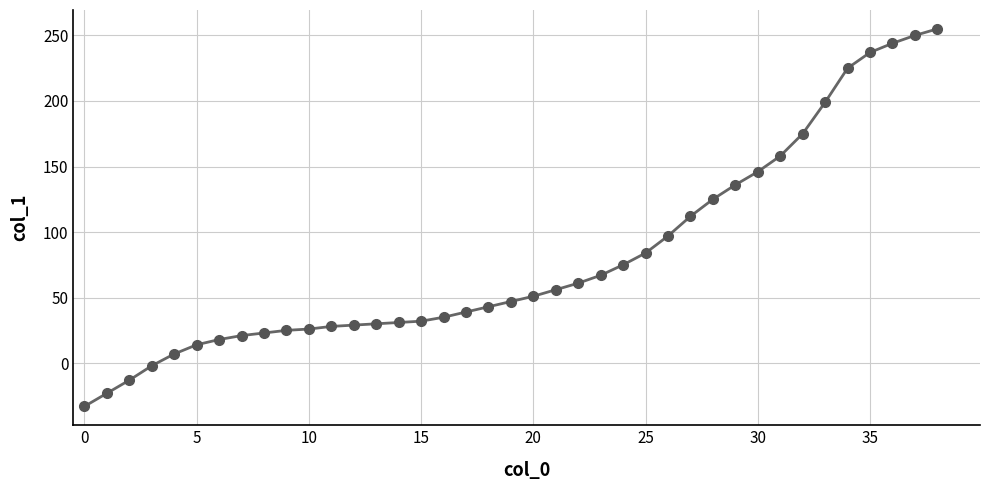

What is the average value?

80